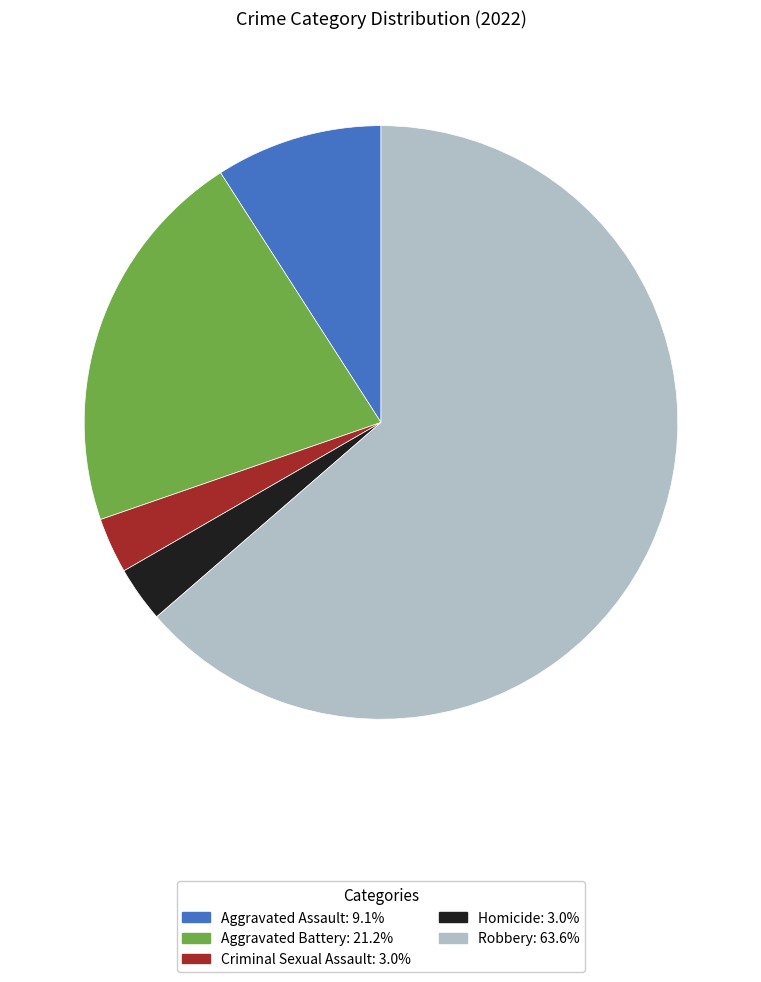

What is the ratio of the value at Aggravated Assault to the value at Homicide?

3.0